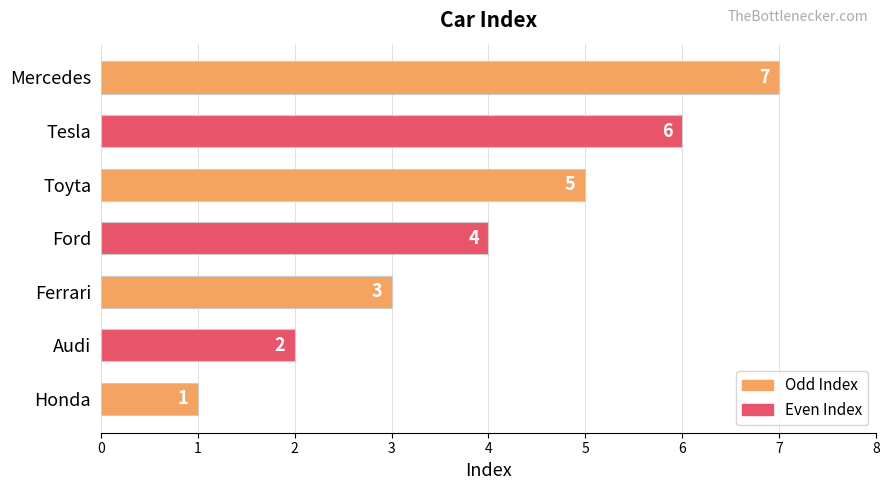

List the labels in order of value, largest first.

Mercedes, Tesla, Toyta, Ford, Ferrari, Audi, Honda